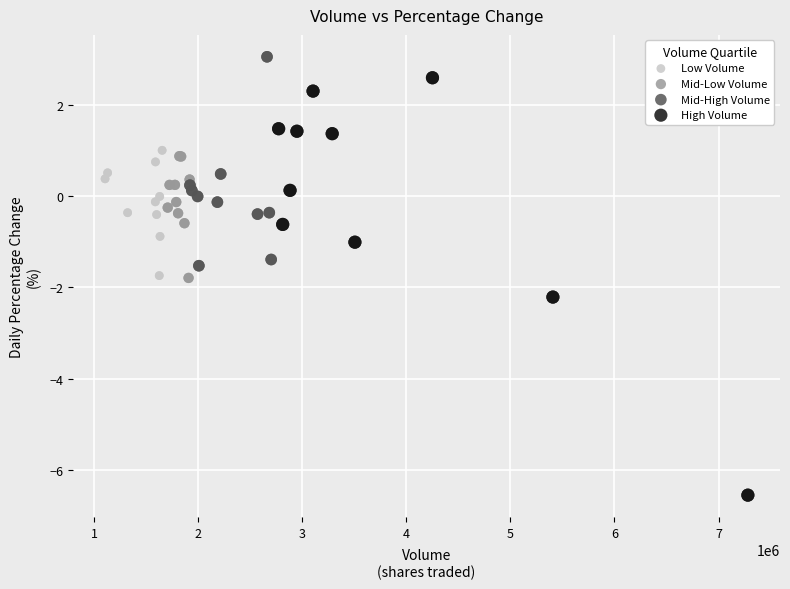

Which series reaches the maximum Y coordinate?

Mid-High Volume